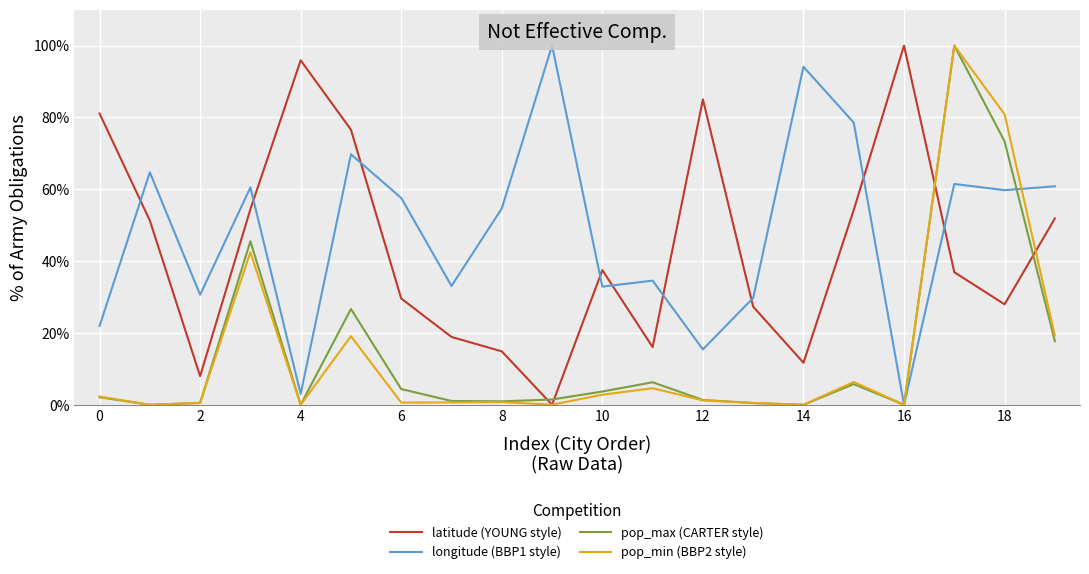

What is the maximum value shown in the chart?

100.0